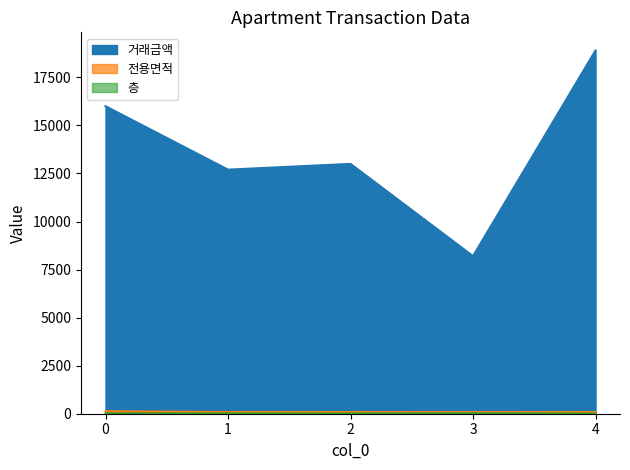

What is the average value of the 전용면적 series?

94.0